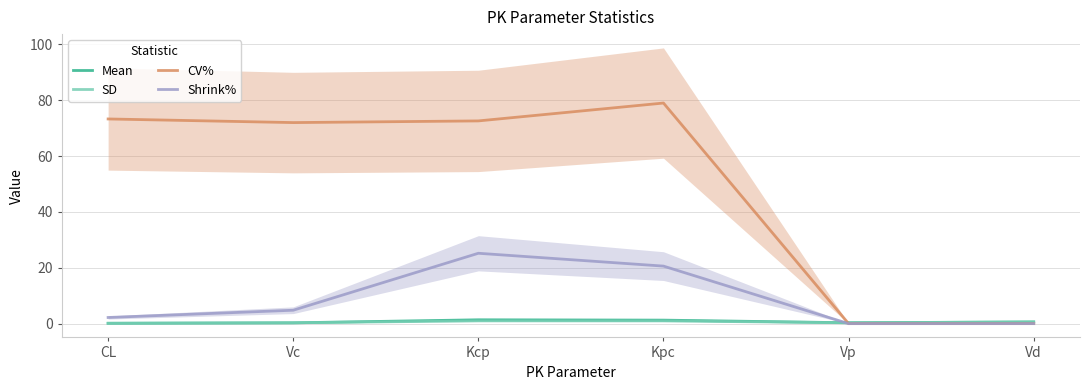

Which series ends up on top after the final intersection of Mean and Shrink%?

Mean